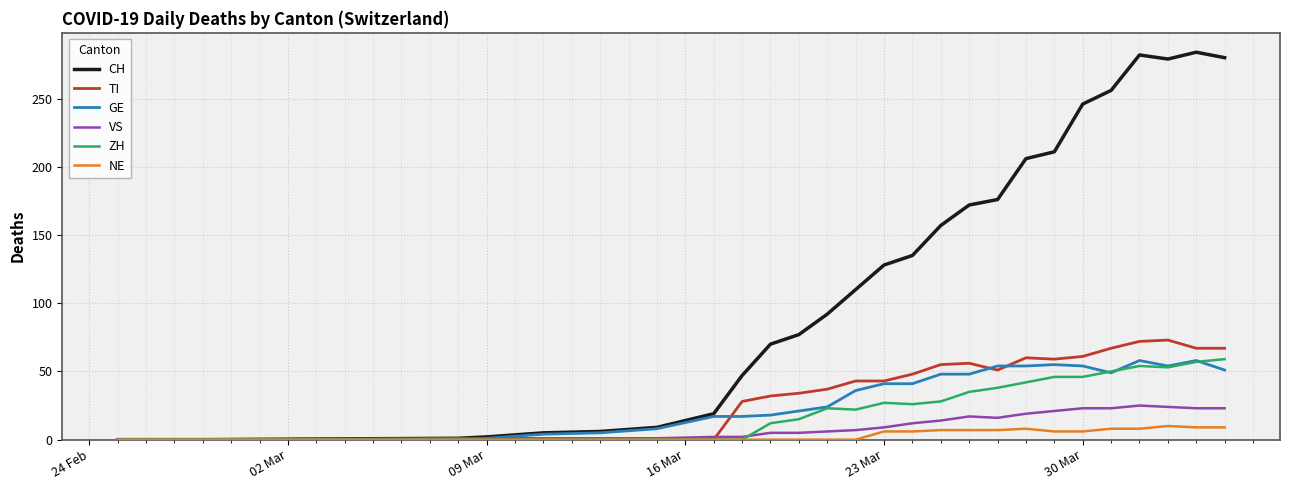

Which series has the widest spread of values?

CH